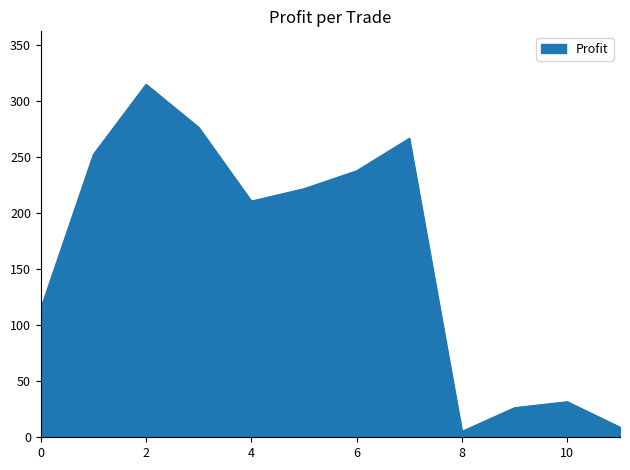

True or false: the data shows 5.3 at 8.

True